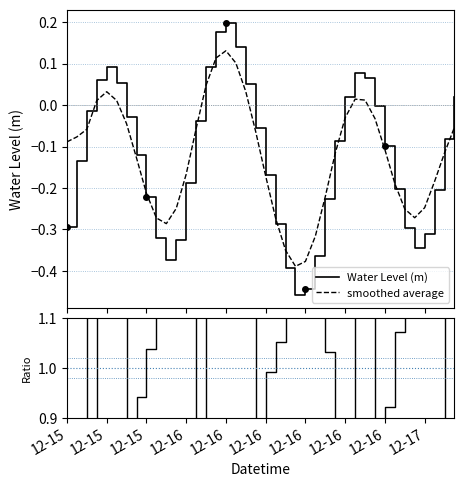

Count the number of categories in the chart.

40